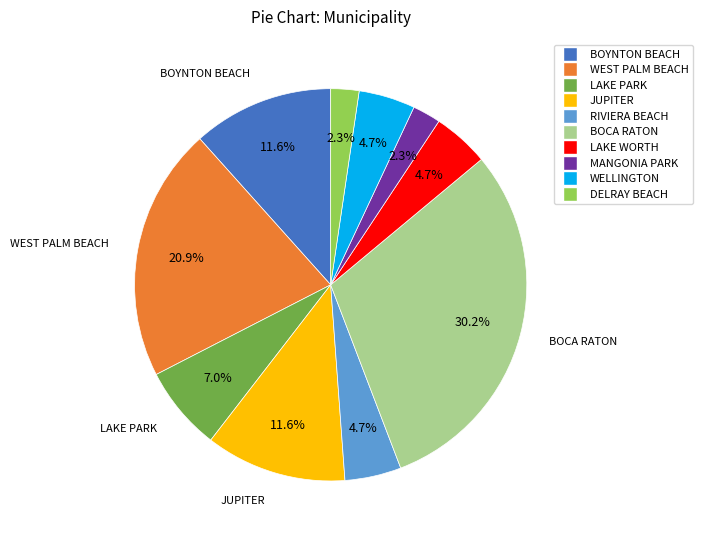

To the nearest percent, what is the combined percentage of RIVIERA BEACH and JUPITER?

16%